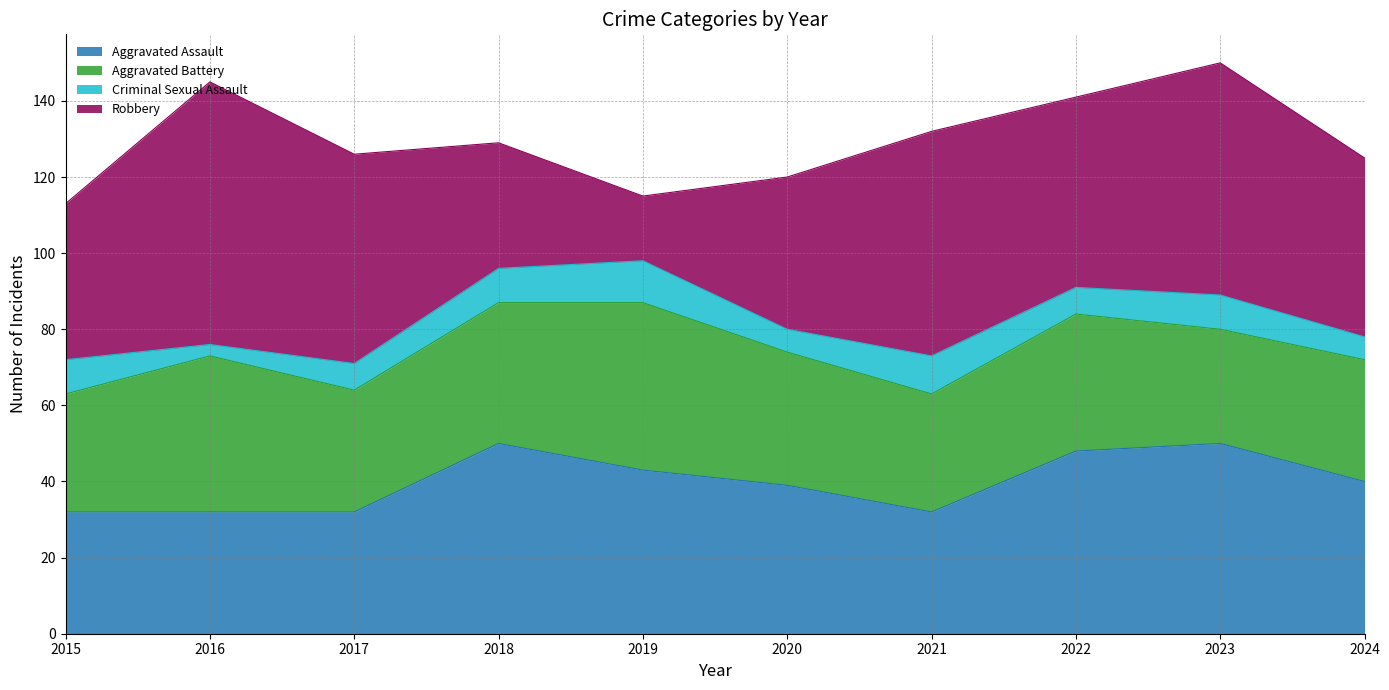

Is the value of Aggravated Battery at 2018 greater than the value of Robbery at 2024?

No